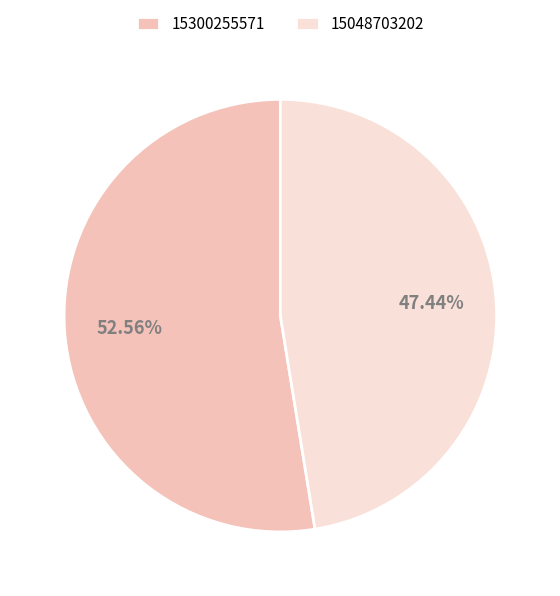

To the nearest percent, what is the difference between the 15300255571 and 15048703202 slice percentages?

5%